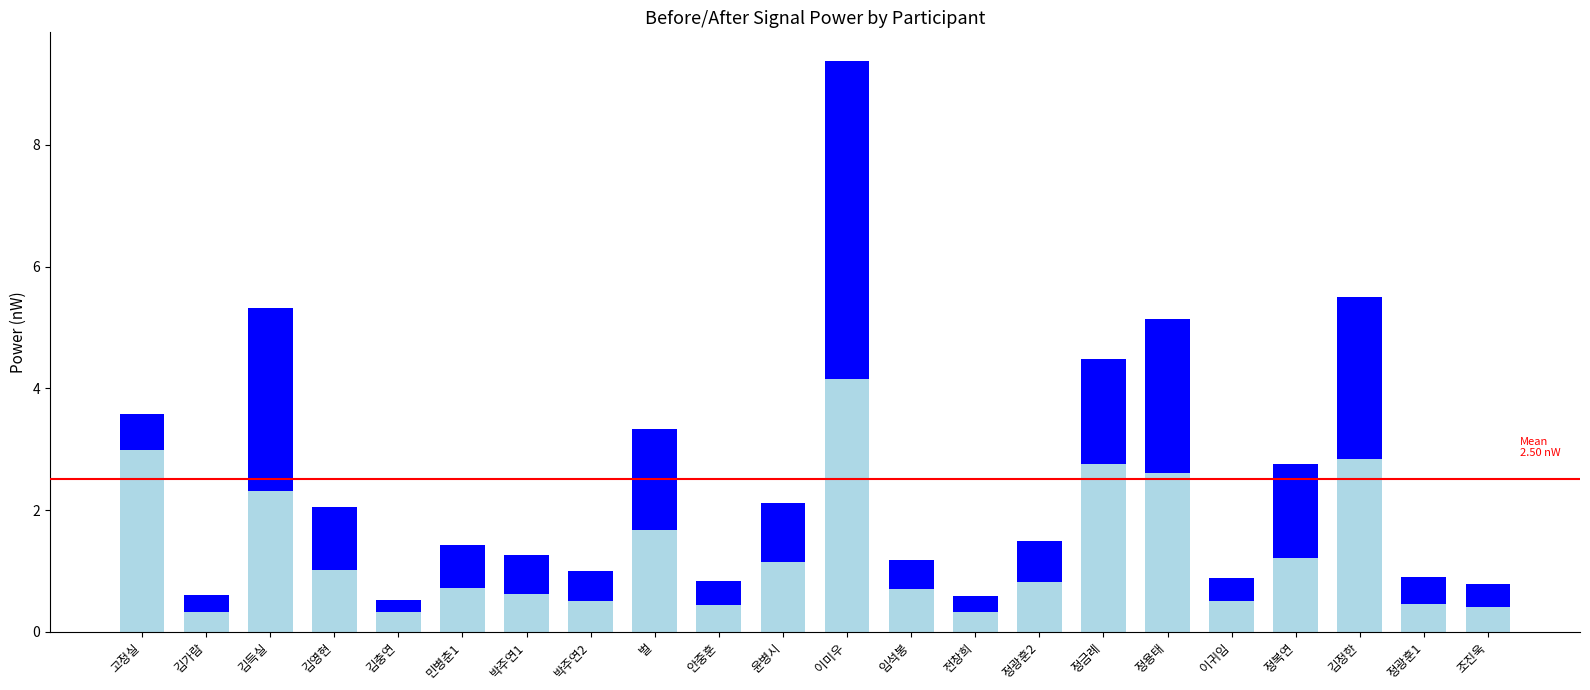

What is the average value of the Before (nW) series?

1.3